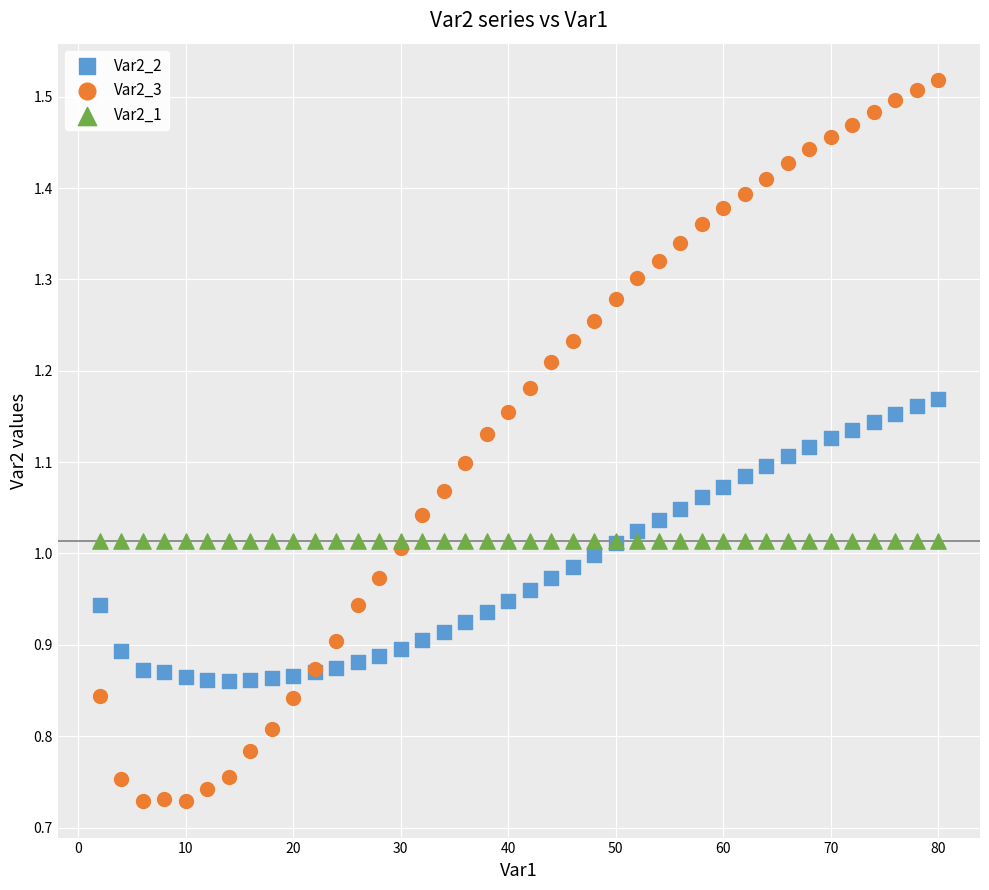

Which series contains the lowest Y value?

Var2_3